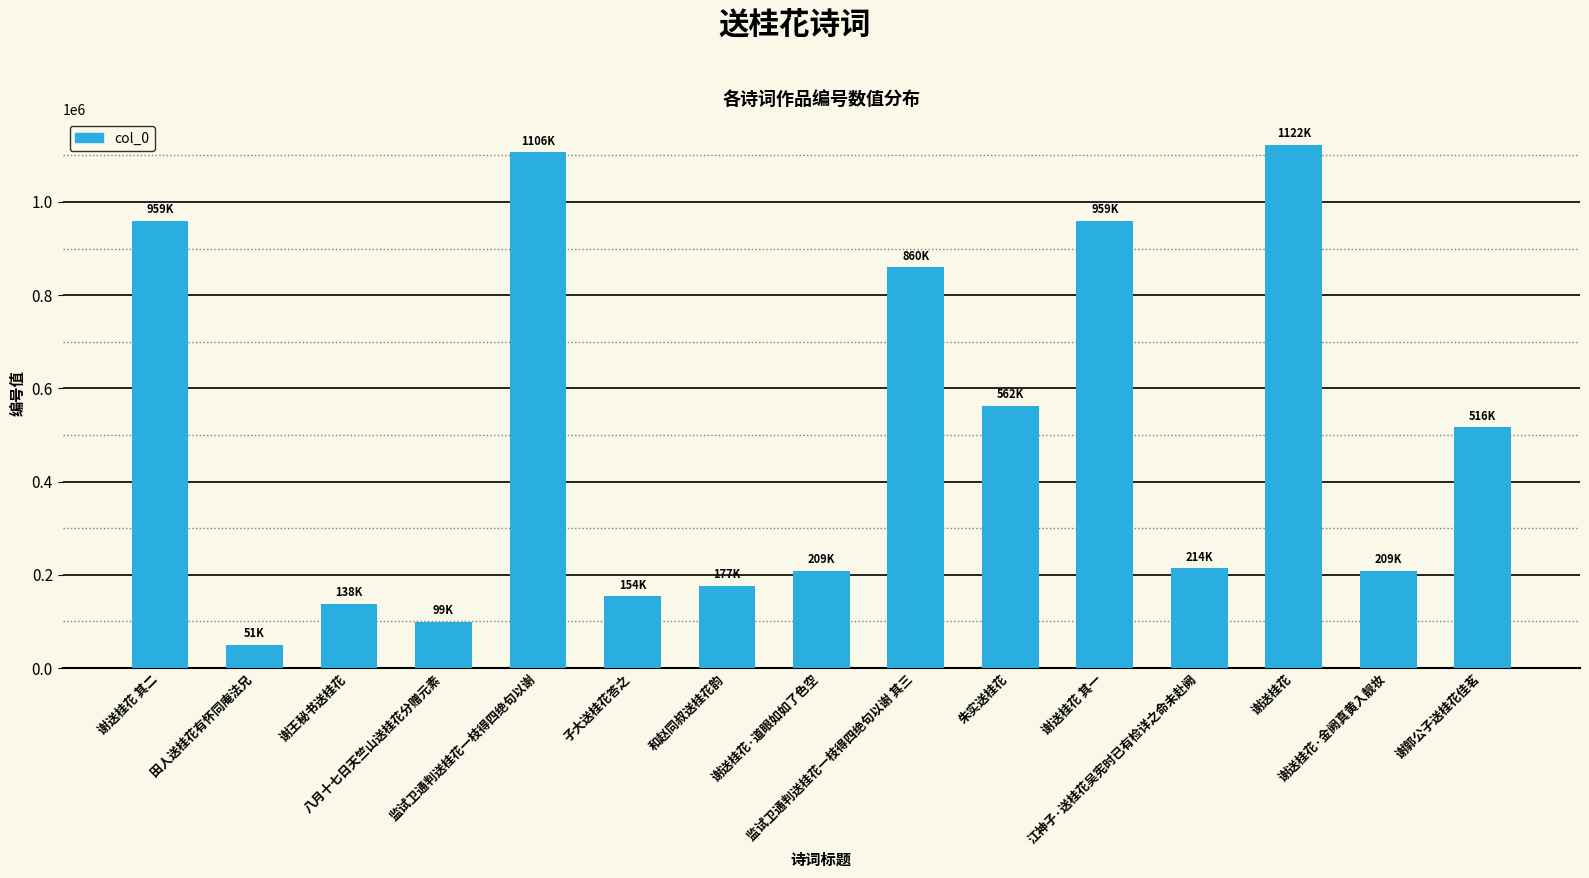

What is the change in value from 谢王秘书送桂花 to 八月十七日天竺山送桂花分赠元素?

-38948